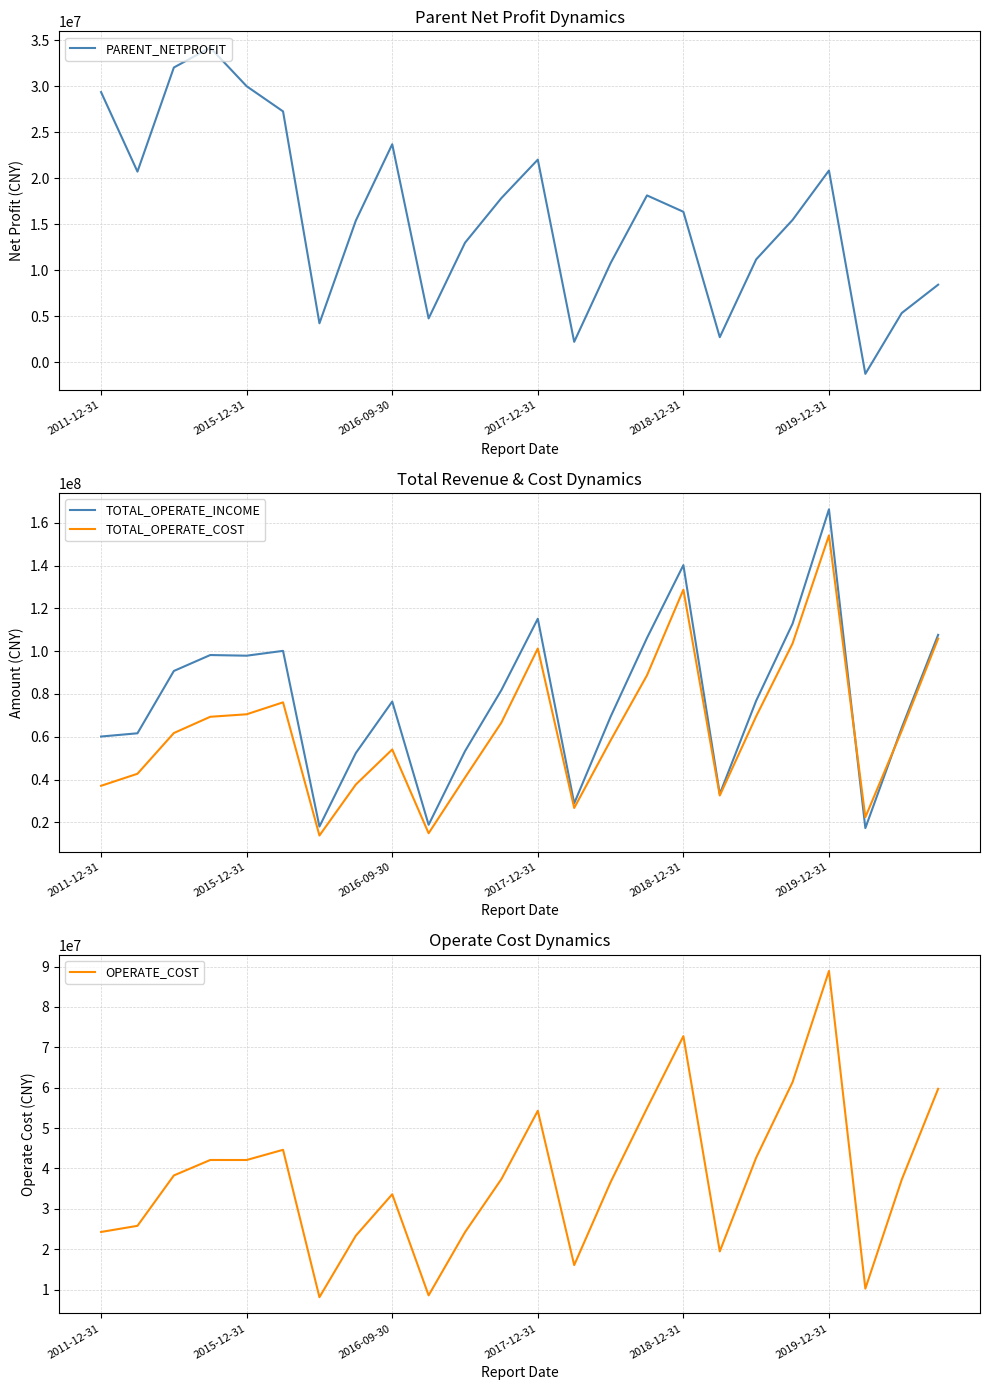

What is the minimum value for TOTAL_OPERATE_INCOME?

17295839.7